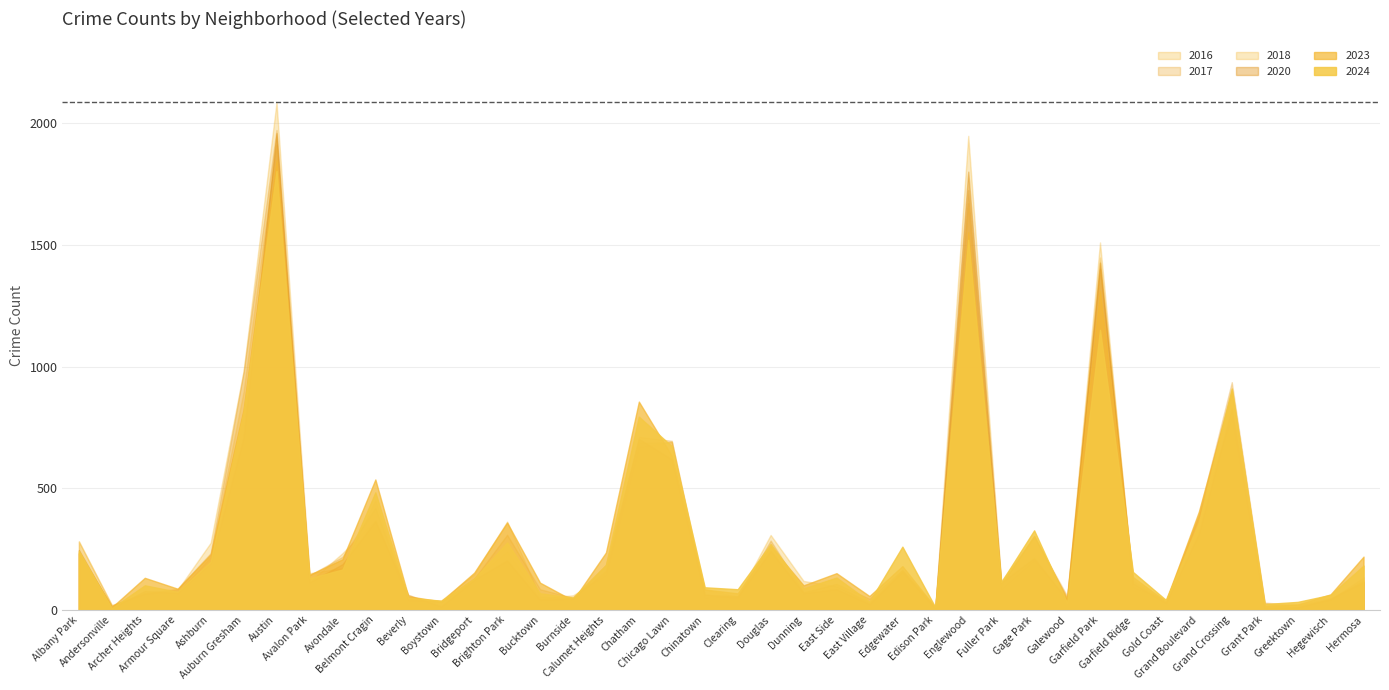

Does the chart display data point markers on the line(s)?

No